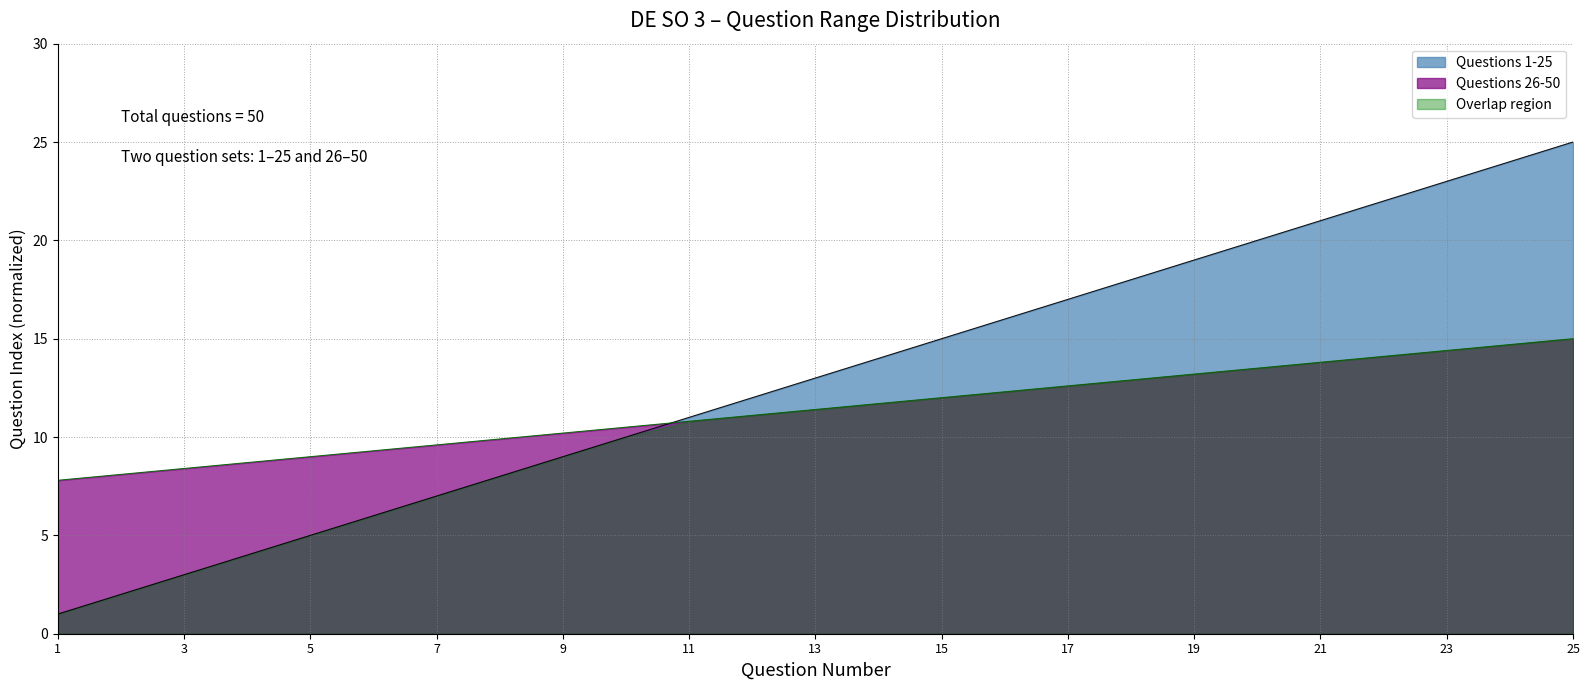

What is the smallest value displayed?

1.0